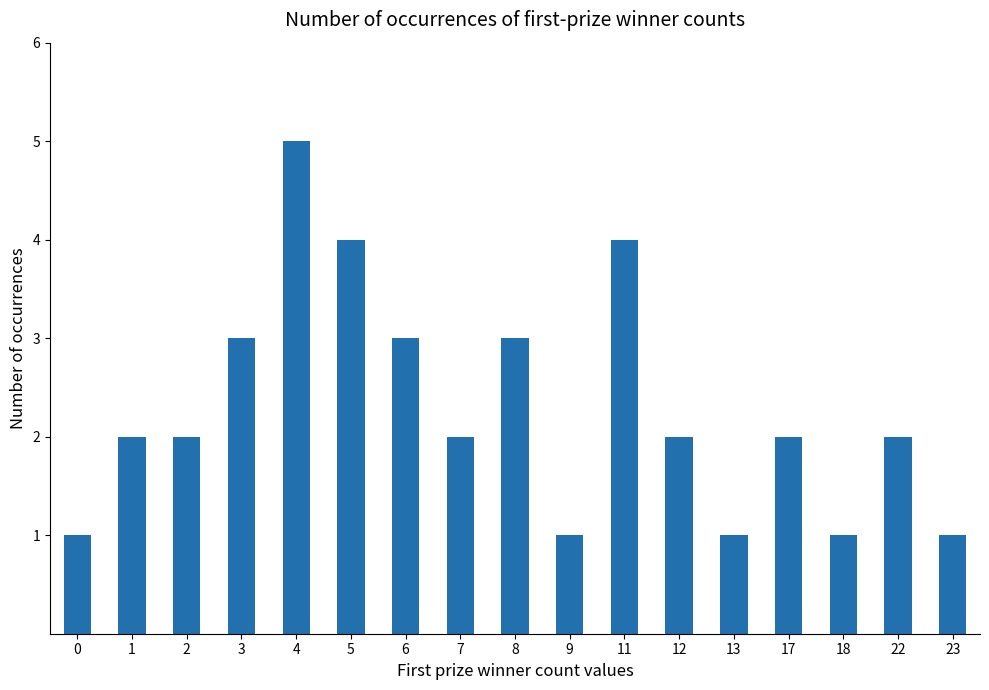

What is the change in value from 2 to 3?

+1